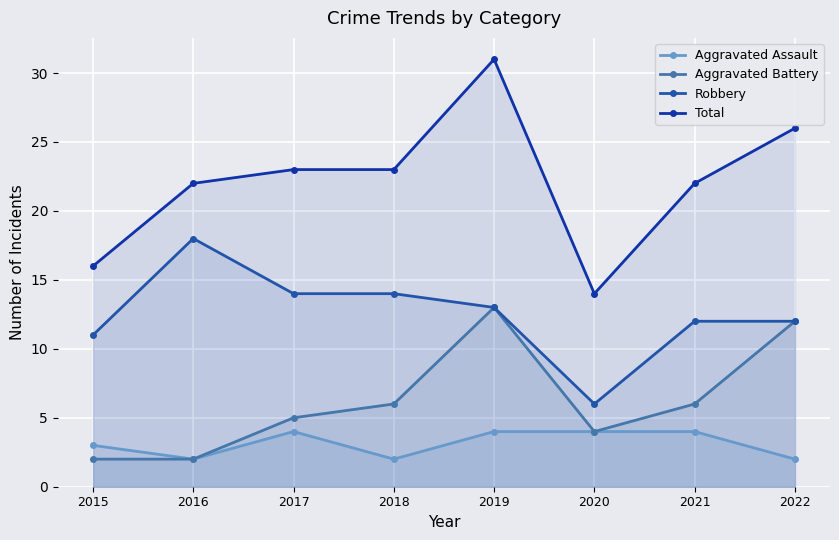

True or false: Total and Robbery cross at least once.

False